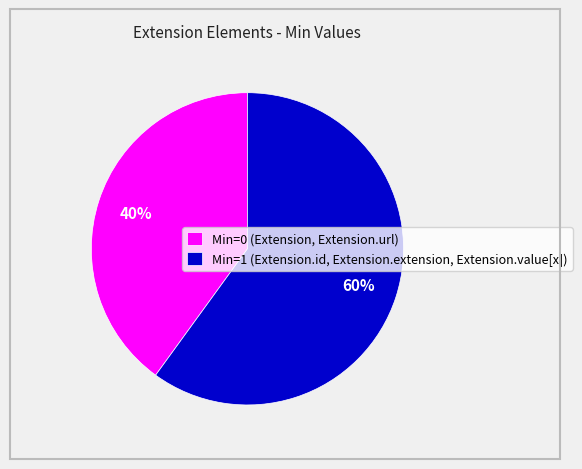

Rank the categories by value from lowest to highest.

Min=0 (Extension, Extension.url), Min=1 (Extension.id, Extension.extension, Extension.value[x])